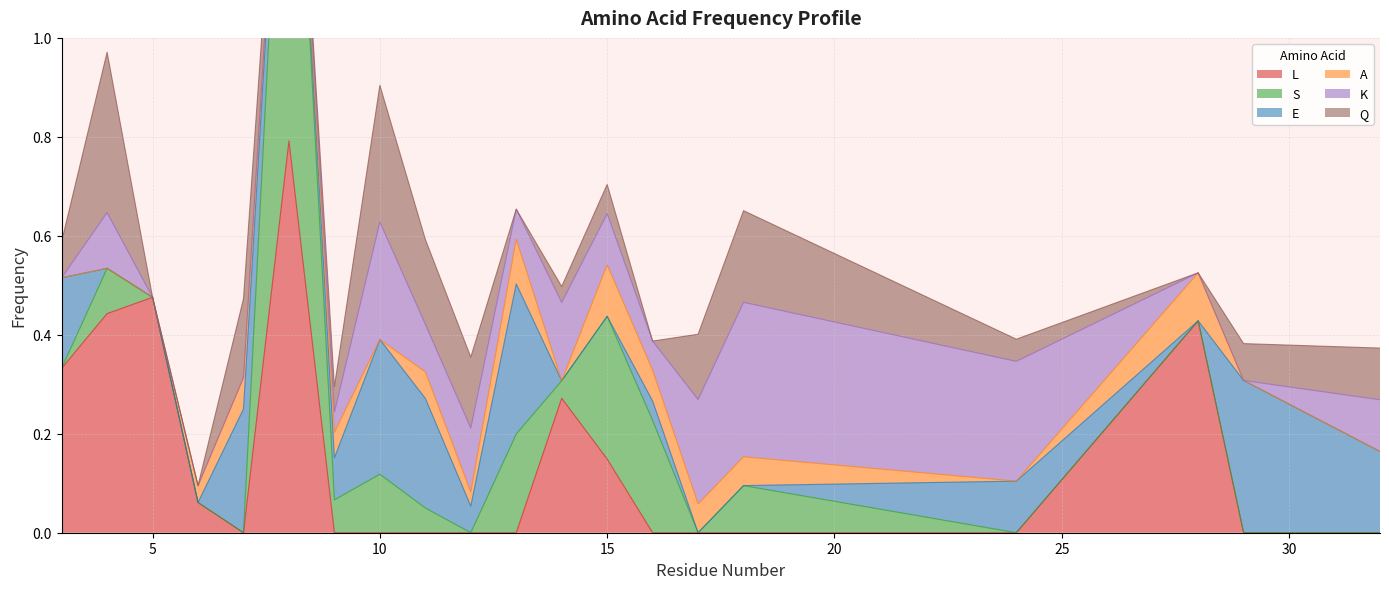

After their last crossing, which series has the higher values: E or A?

E